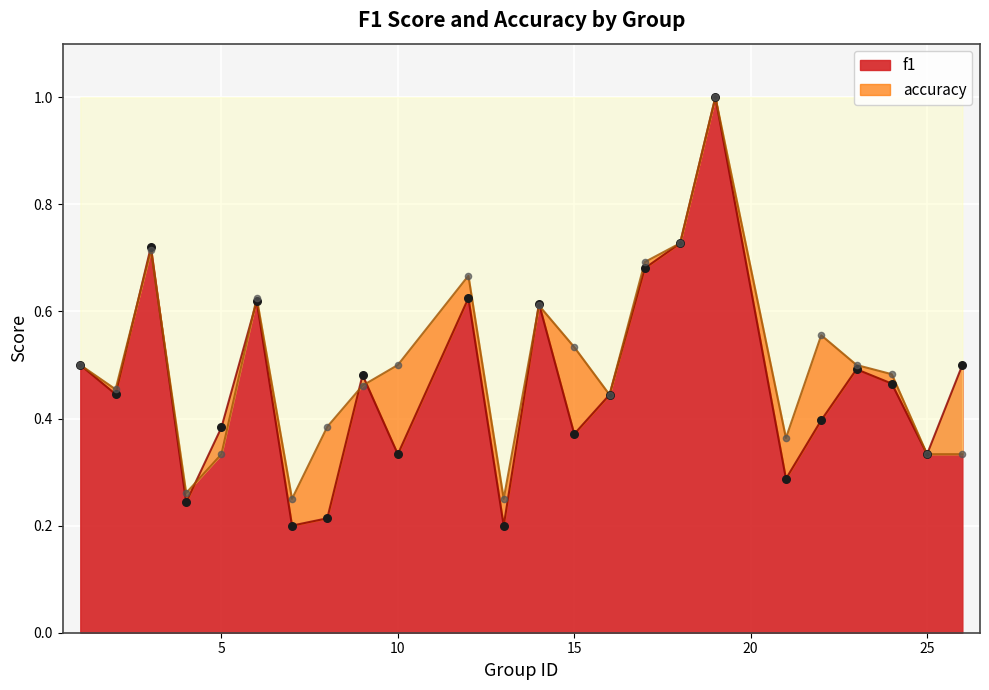

Which series contains the lowest Y value?

f1